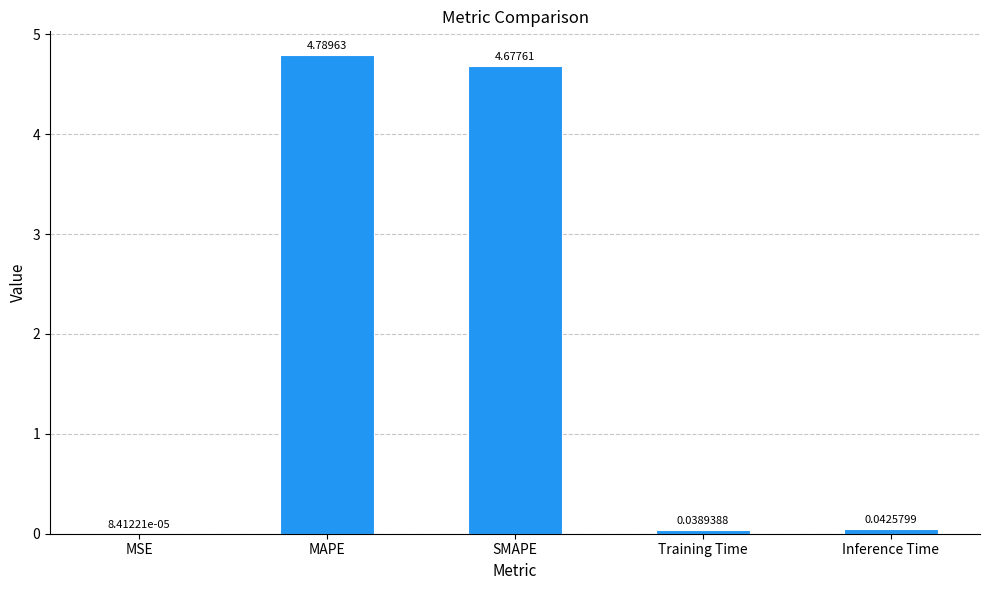

What is the sum of all values?

9.5